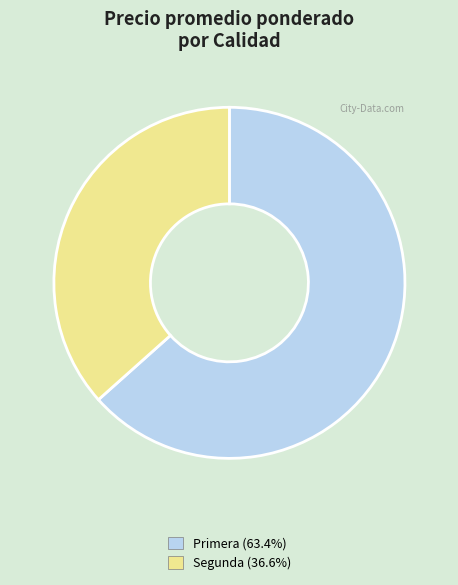

How many slices are in this pie chart?

2